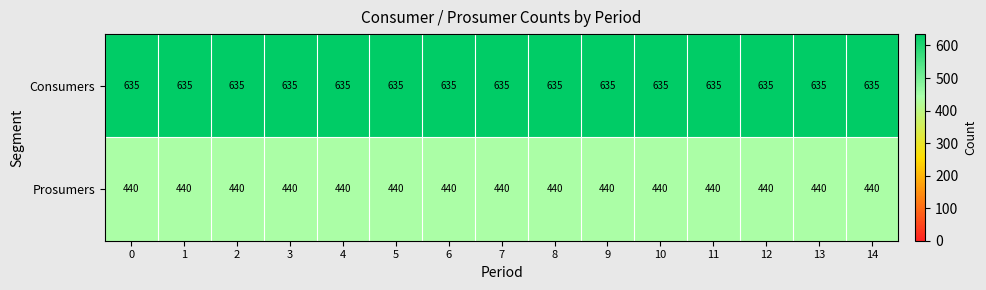

Rank the series by their maximum value, from highest to lowest.

Consumers, Prosumers